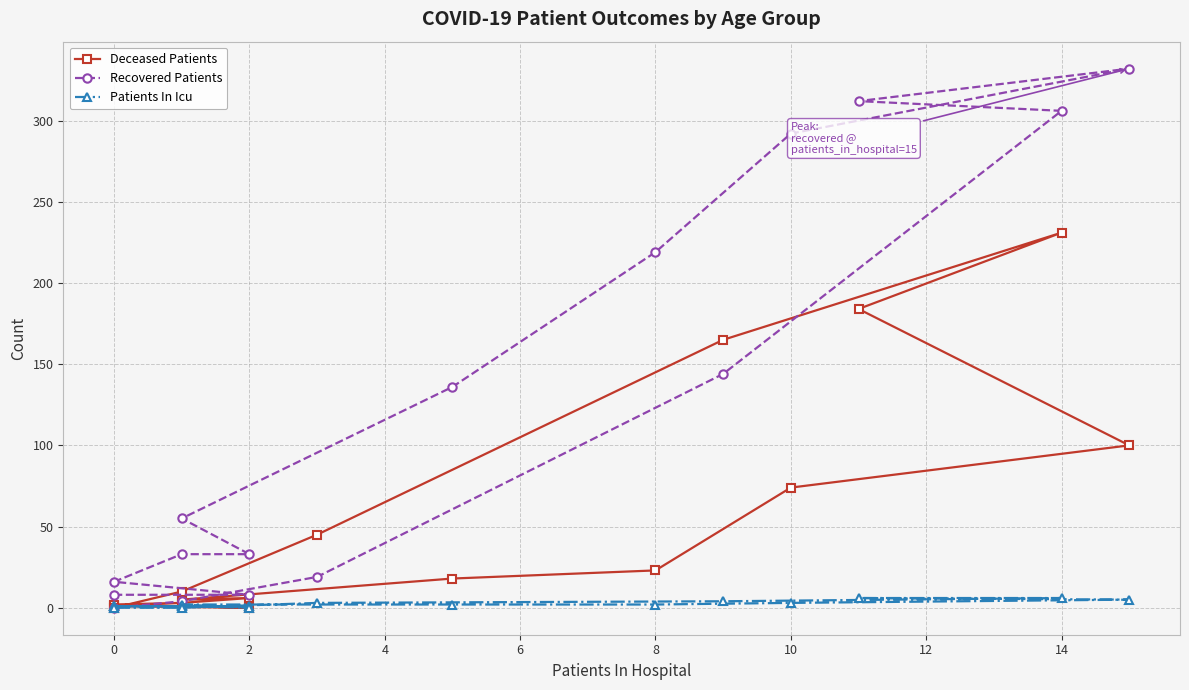

How many interior local peaks does the Deceased Patients series have?

2